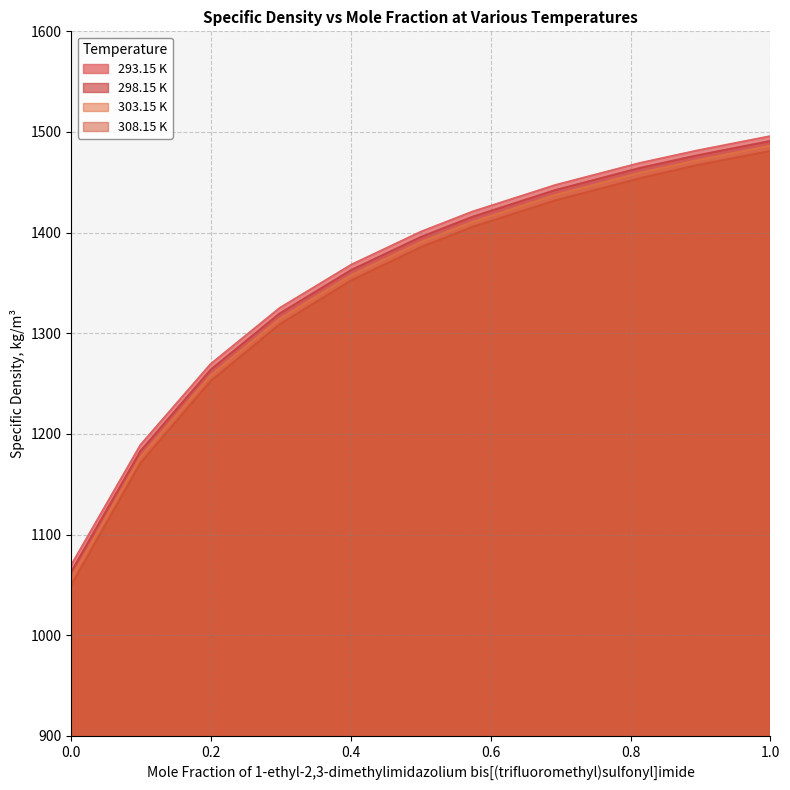

True or false: 308.15 K has a value of 2310.8 at 0.8138.

False